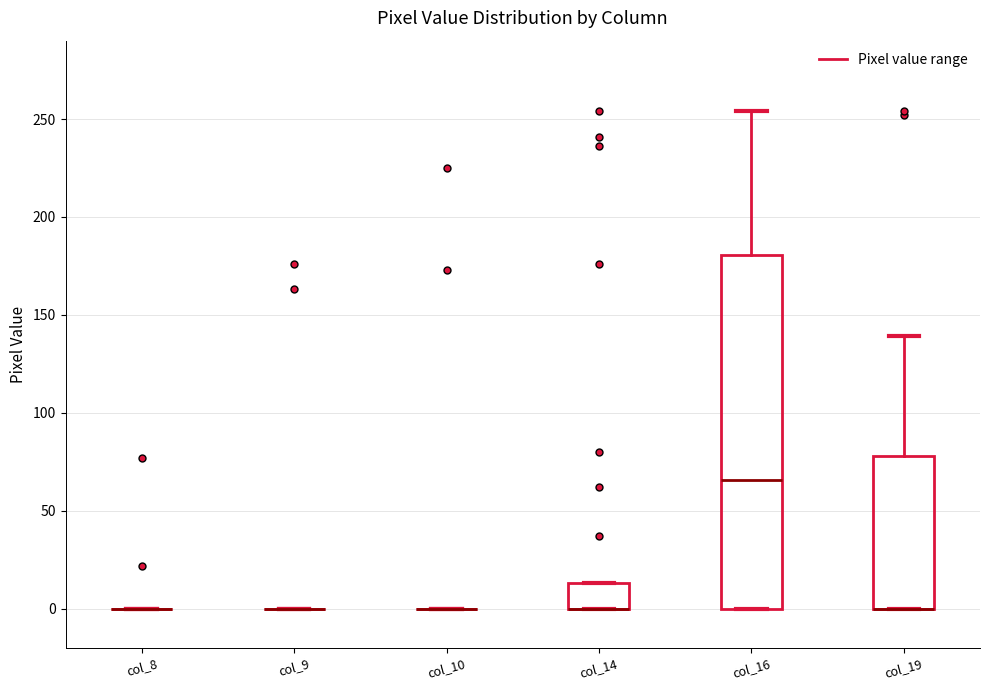

Where is the upper edge of the box for col_19 on the y-axis? The values are not printed on the chart, so give them approximately, as read against the axis.

80